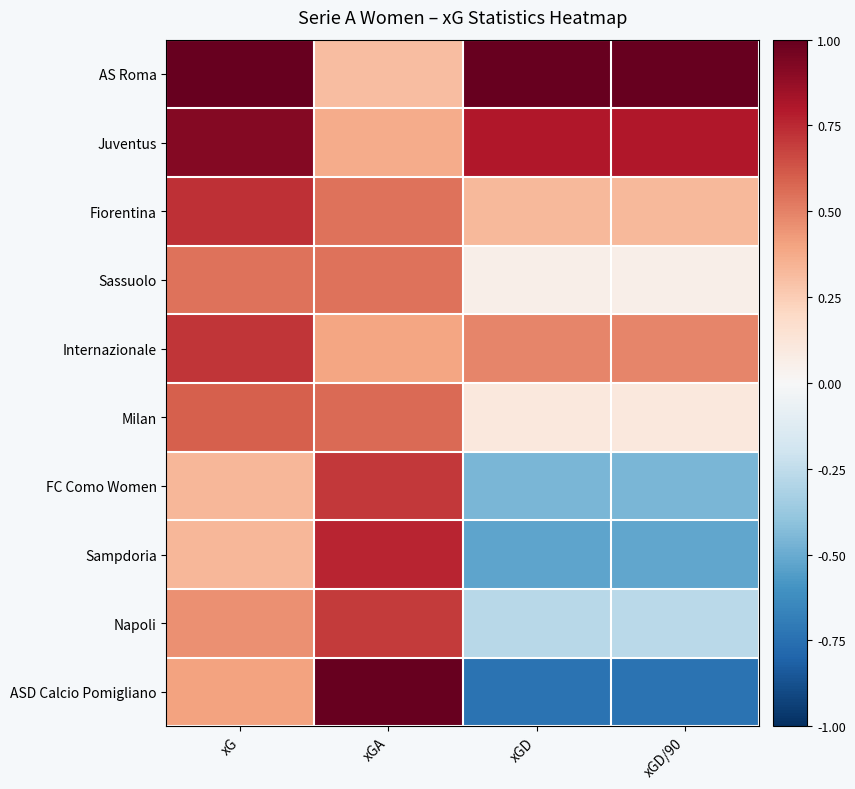

What is the smallest value displayed?

-0.7